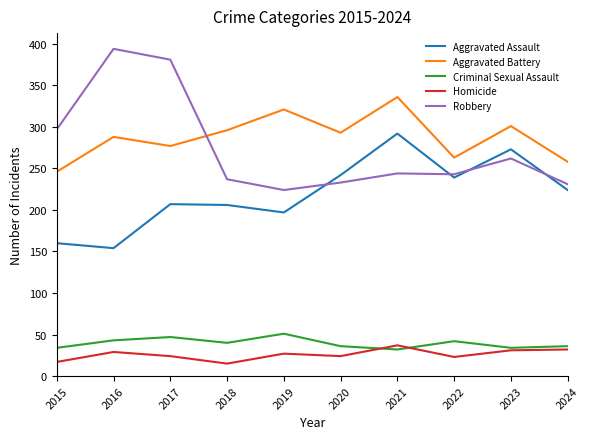

Between 2015 and 2018, which series saw the biggest shift?

Robbery